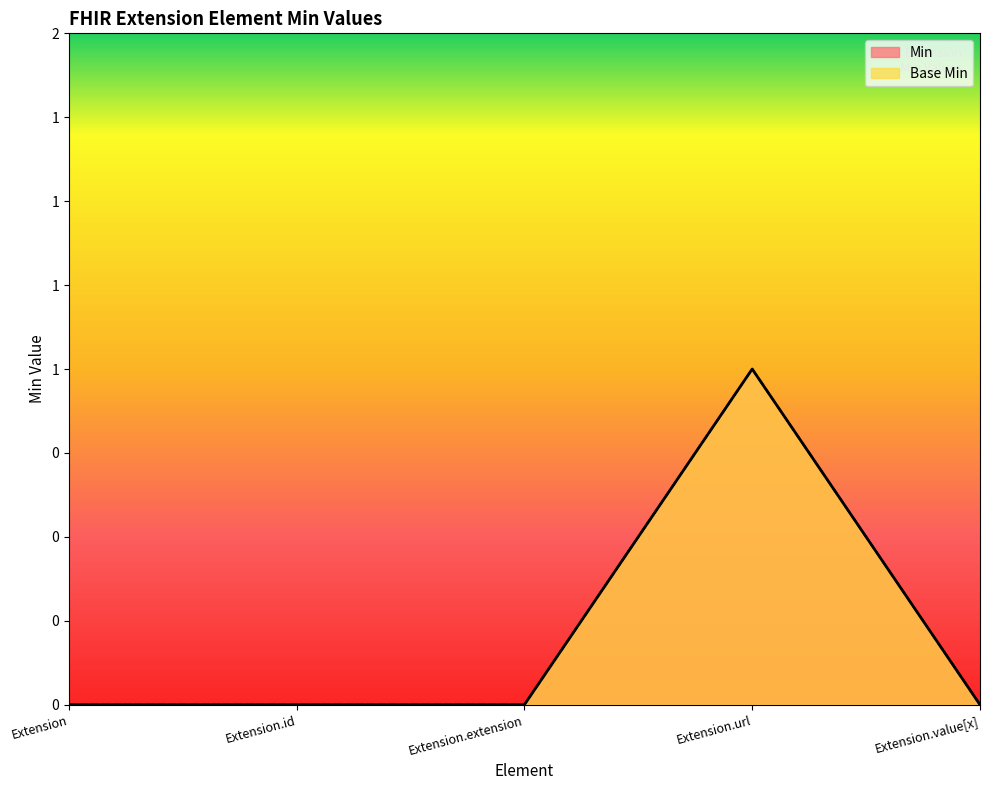

What is the maximum value for Min?

1